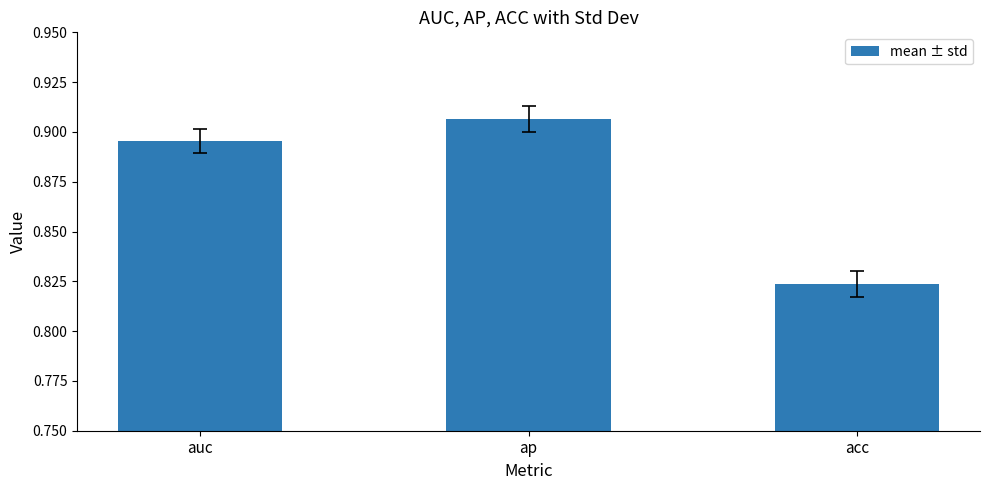

Are the bars grouped side by side (vs. stacked)?

No